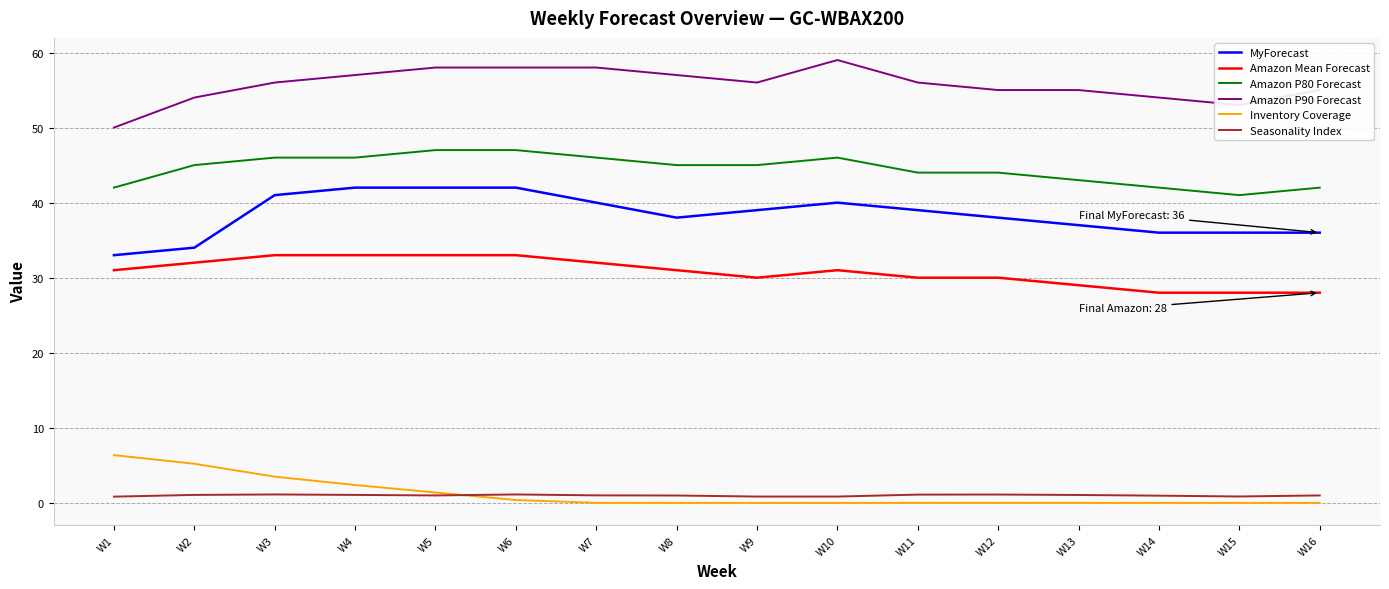

True or false: Amazon P90 Forecast has a value of 58.0 at W7.

True